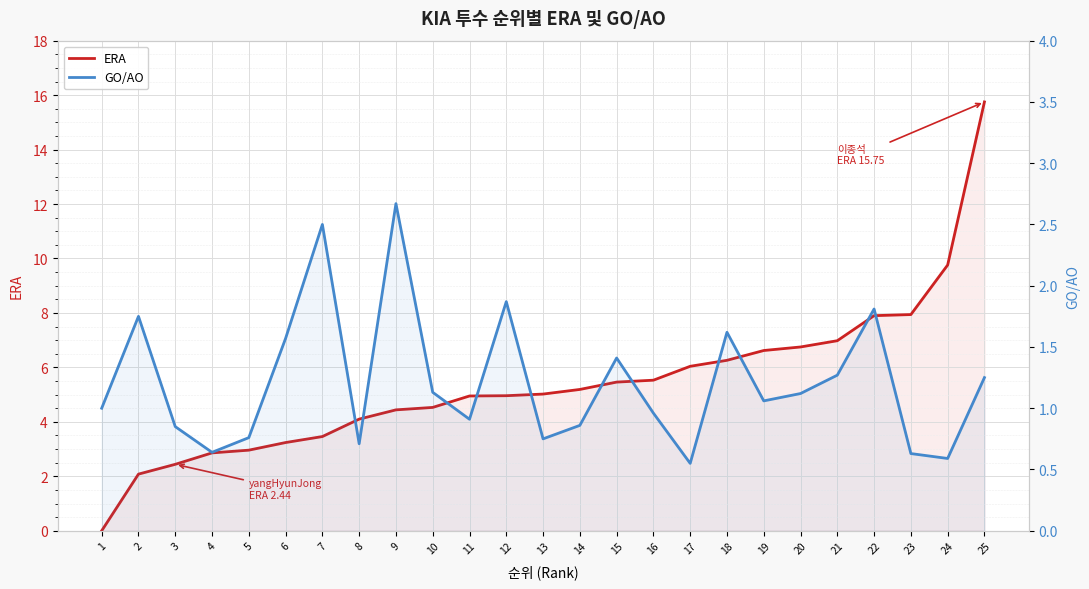

What is the spread (max minus min) of values at 5?

2.2